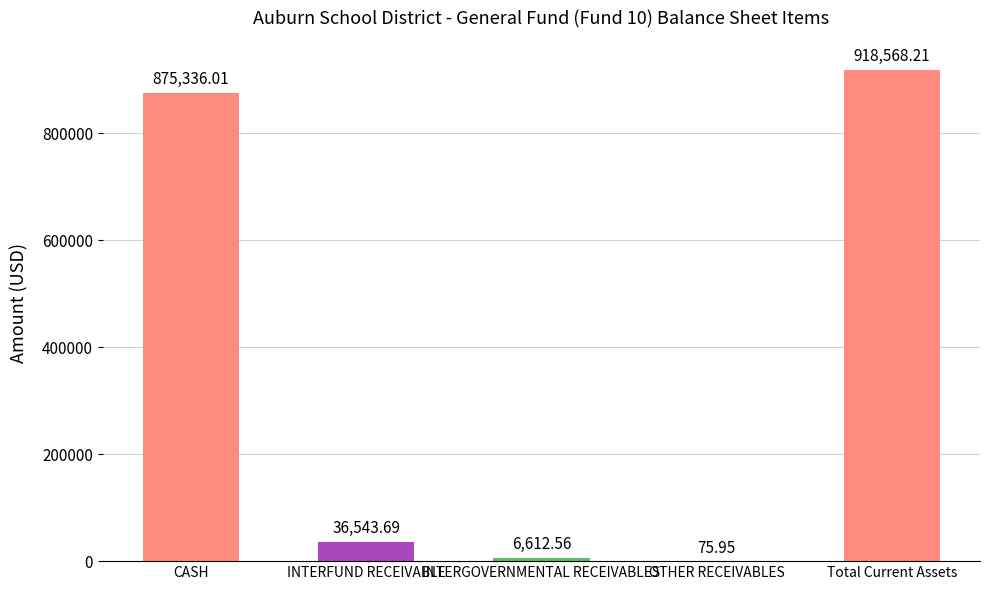

What is the sum of all values?

1837136.4